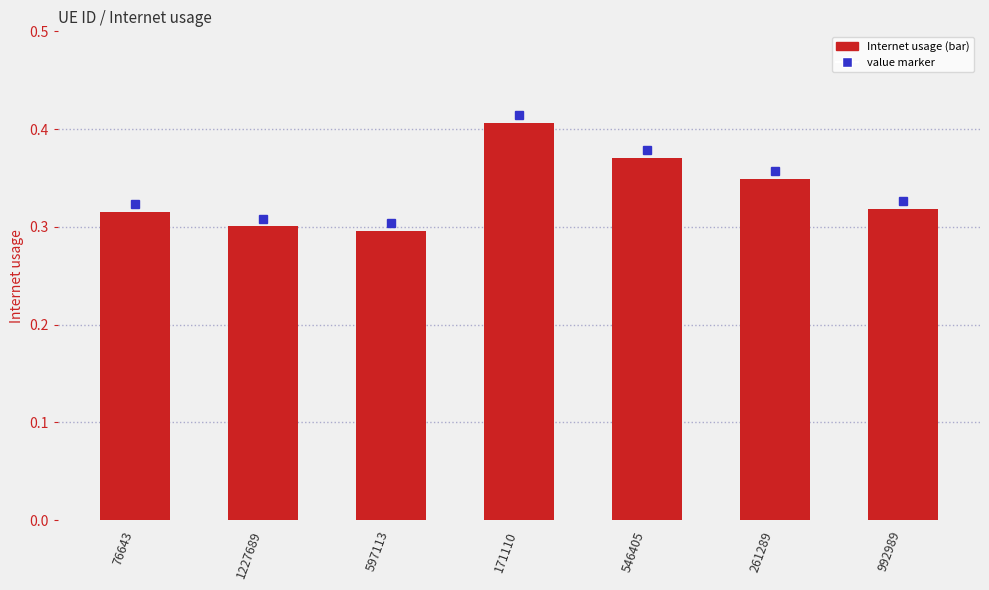

What position from the left is 1227689?

2